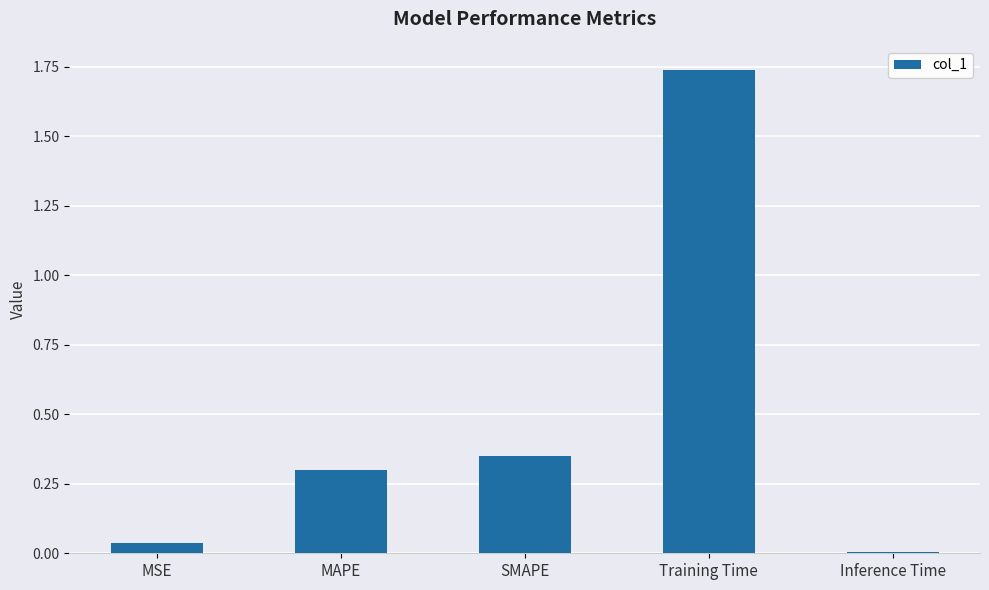

Rank the categories by value from lowest to highest.

Inference Time, MSE, MAPE, SMAPE, Training Time